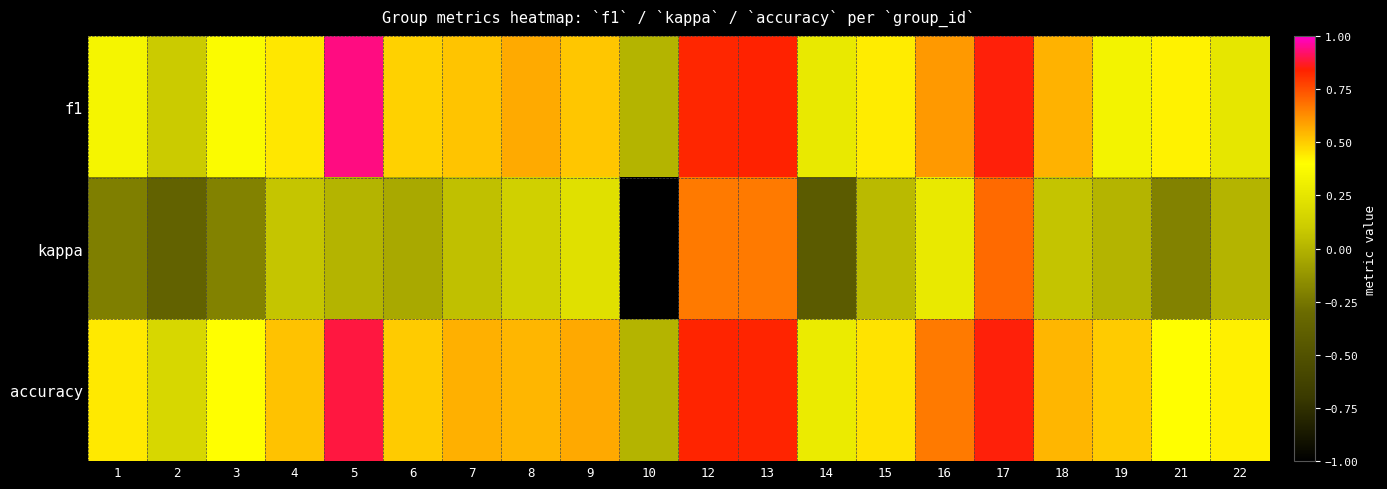

Count the number of data series in this chart.

3